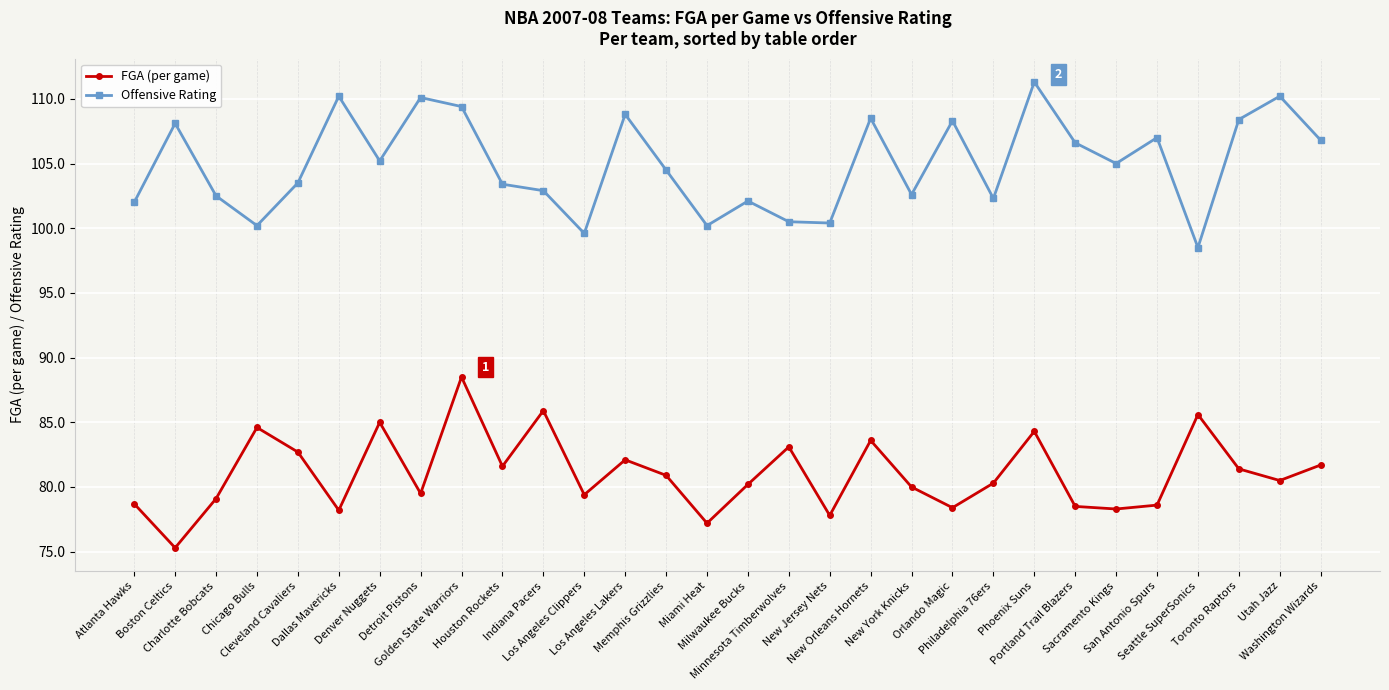

What is the difference between the FGA (per game) values at Washington Wizards and New Orleans Hornets?

1.9